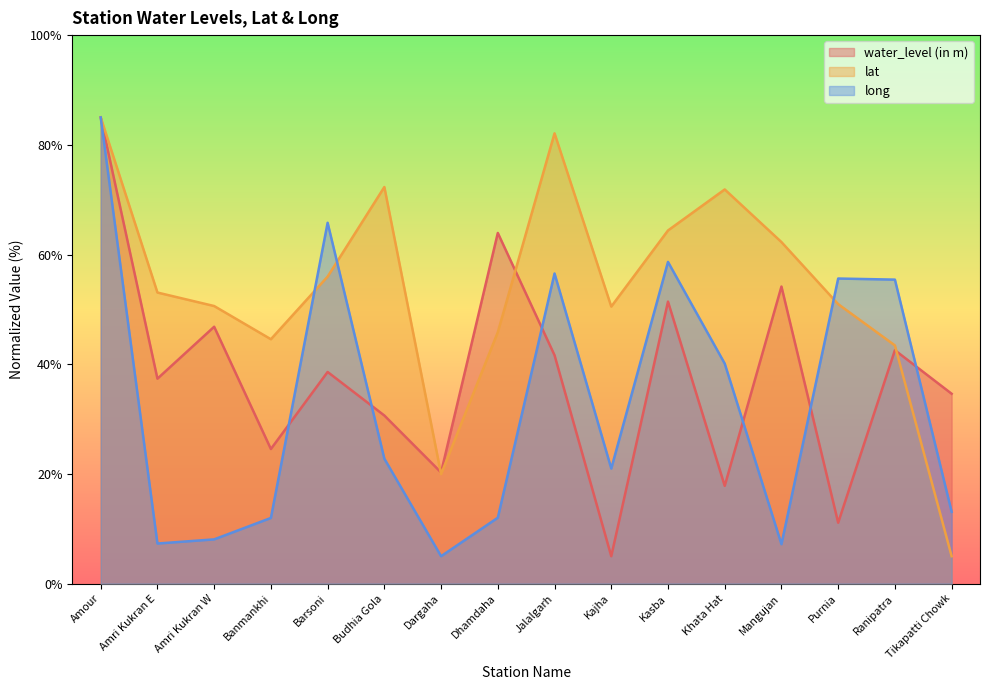

Reading right to left, what are all the values shown in this chart?

water_level (in m): Tikapatti Chowk=34.6	Ranipatra=42.6	Purnia=11.1	Mangujan=54.2	Khata Hat=17.8	Kasba=51.4	Kajha=5.0	Jalalgarh=41.6	Dhamdaha=63.9	Dargaha=20.3	Budhia Gola=30.6	Barsoni=38.6	Banmankhi=24.5	Amri Kukran W=46.8	Amri Kukran E=37.4	Amour=85.0
lat: Tikapatti Chowk=5.0	Ranipatra=43.4	Purnia=51.0	Mangujan=62.3	Khata Hat=71.9	Kasba=64.4	Kajha=50.5	Jalalgarh=82.1	Dhamdaha=45.8	Dargaha=20.0	Budhia Gola=72.3	Barsoni=56.0	Banmankhi=44.6	Amri Kukran W=50.6	Amri Kukran E=53.1	Amour=85.0
long: Tikapatti Chowk=13.1	Ranipatra=55.4	Purnia=55.6	Mangujan=7.2	Khata Hat=40.1	Kasba=58.7	Kajha=21.0	Jalalgarh=56.5	Dhamdaha=12.0	Dargaha=5.0	Budhia Gola=22.8	Barsoni=65.8	Banmankhi=12.0	Amri Kukran W=8.1	Amri Kukran E=7.3	Amour=85.0